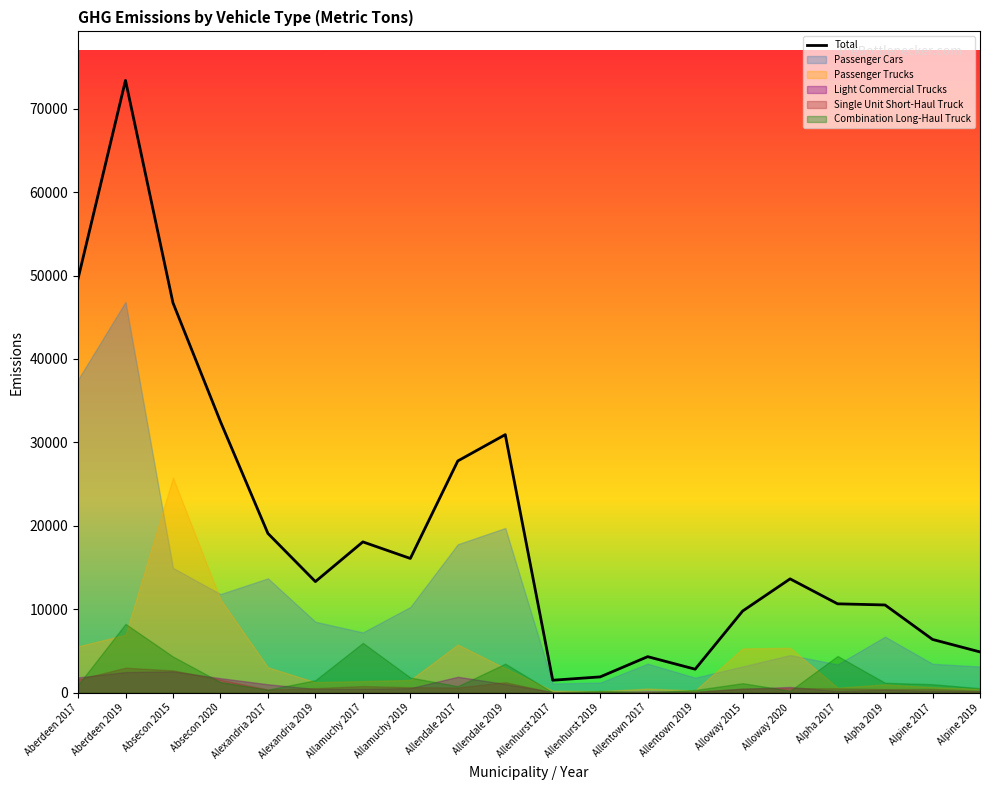

Reading left to right, extract all data points from this chart.

49604.6	73388.2	46724.9	32487.6	19086.4	13311.5	18071.2	16085.1	27772.3	30925.7	1488.2	1890.9	4314.2	2812.6	9783.3	13638.0	10646.8	10510.1	6378.9	4882.1